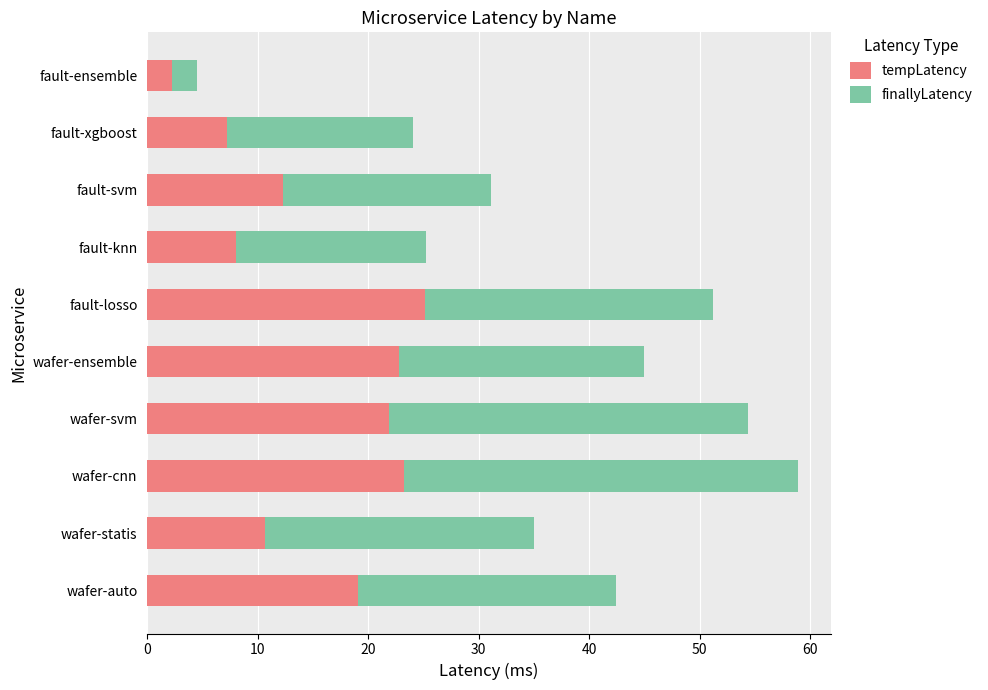

What is the total value across all series at fault-ensemble?

4.5